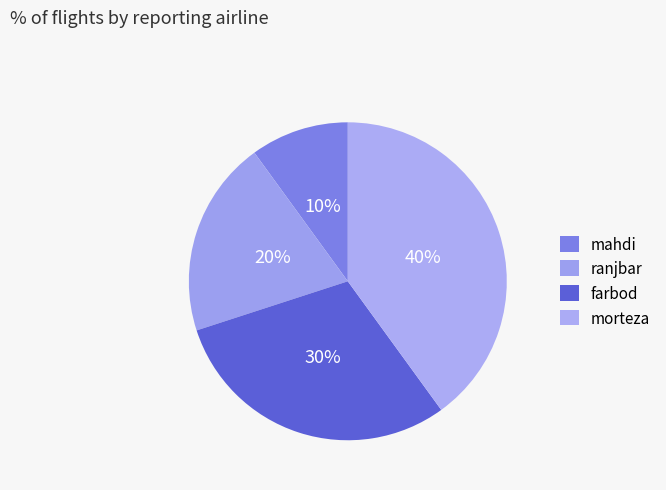

Which category has the biggest portion of the pie?

morteza